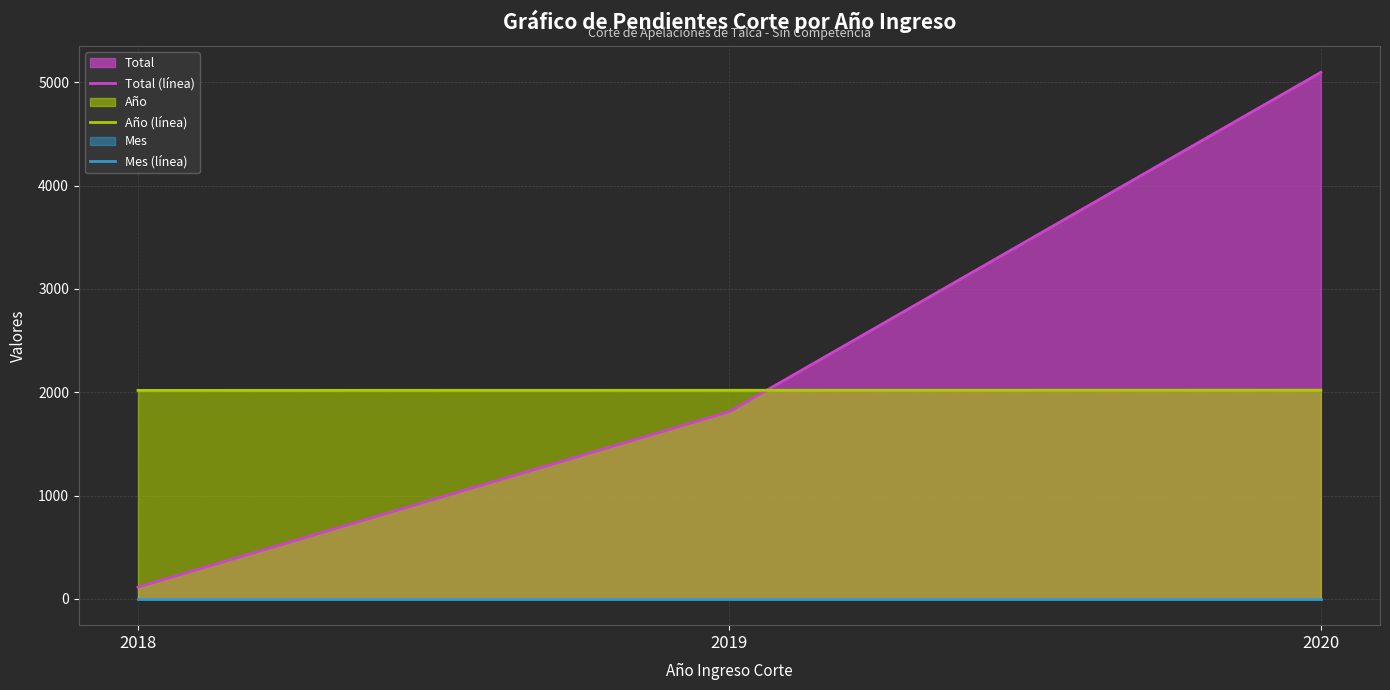

At how many categories does at least one series exceed 5025?

1